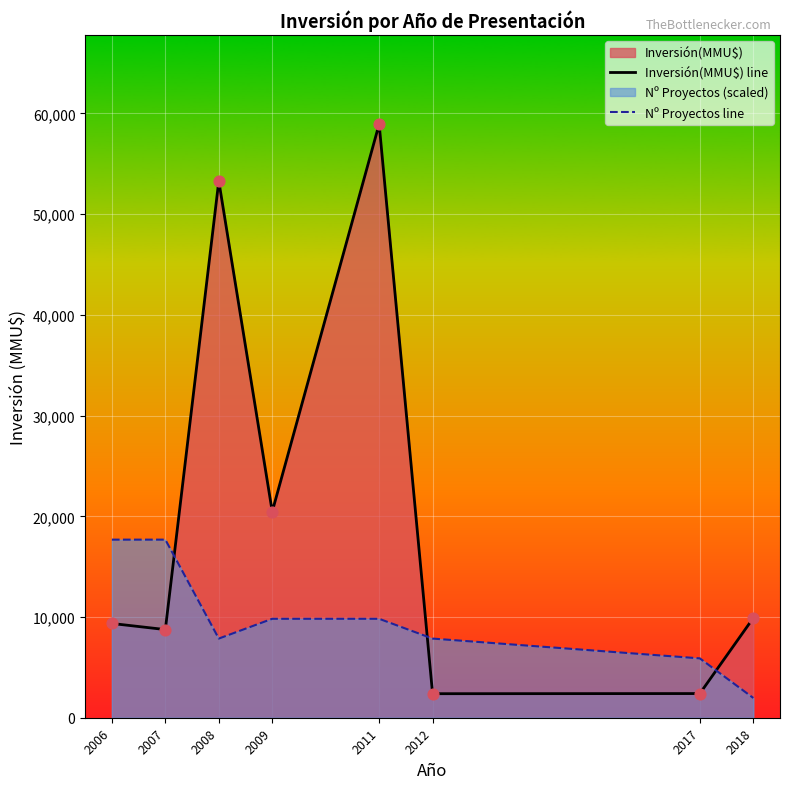

Which series contains the lowest Y value?

Nº Proyectos line